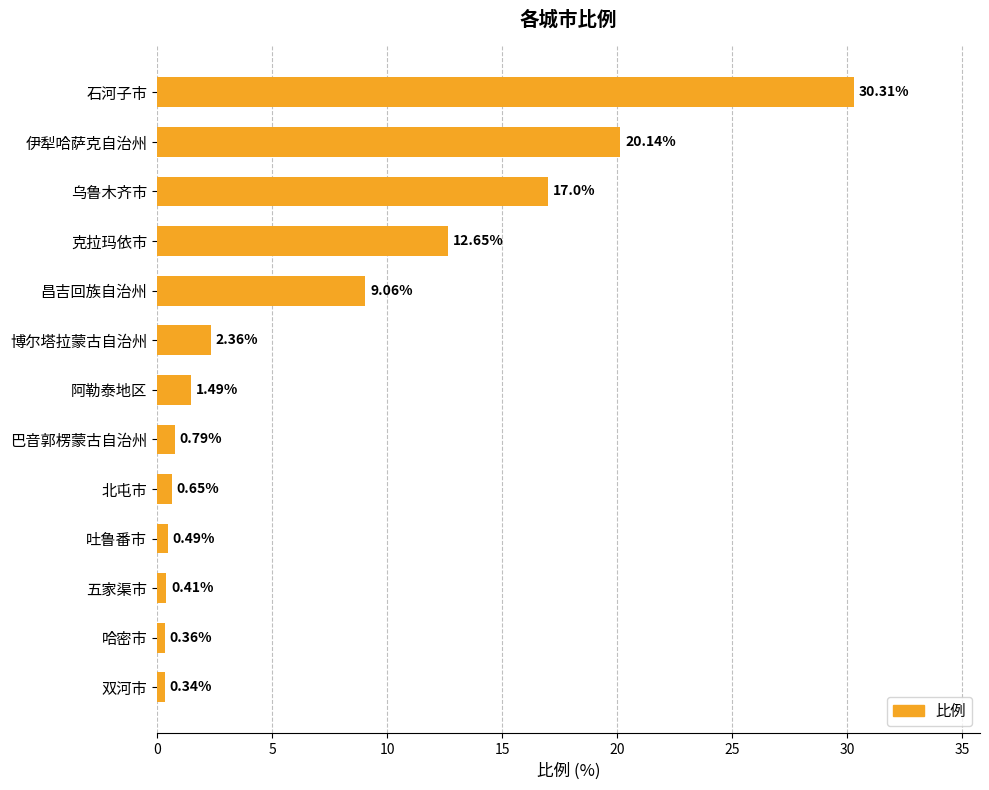

Are the bars horizontal?

Yes